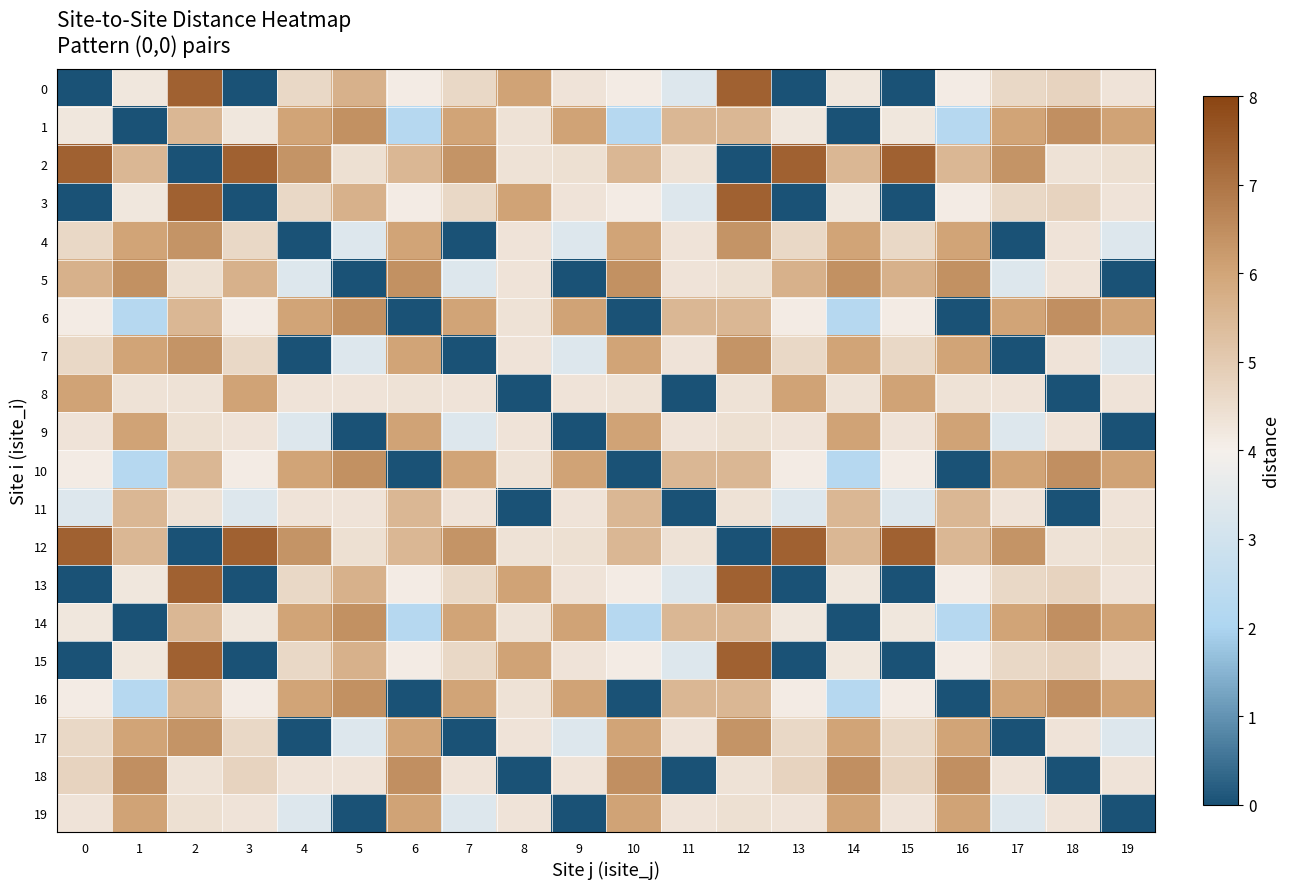

Which series has the largest total across all categories?

2